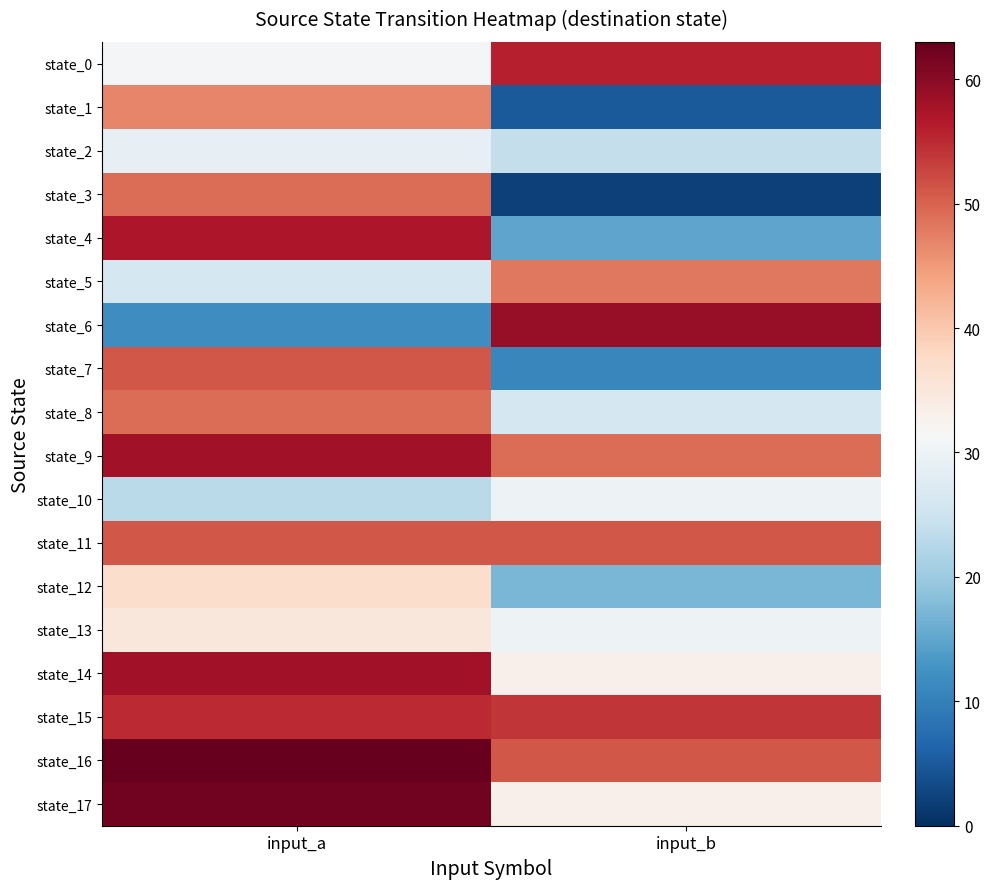

Reading left to right, extract all data points from this chart.

state_0: input_a=31	input_b=56
state_1: input_a=47	input_b=5
state_2: input_a=29	input_b=24
state_3: input_a=49	input_b=2
state_4: input_a=57	input_b=15
state_5: input_a=26	input_b=48
state_6: input_a=12	input_b=59
state_7: input_a=51	input_b=11
state_8: input_a=49	input_b=26
state_9: input_a=58	input_b=49
state_10: input_a=23	input_b=30
state_11: input_a=51	input_b=51
state_12: input_a=37	input_b=17
state_13: input_a=35	input_b=30
state_14: input_a=58	input_b=33
state_15: input_a=55	input_b=54
state_16: input_a=63	input_b=51
state_17: input_a=62	input_b=33